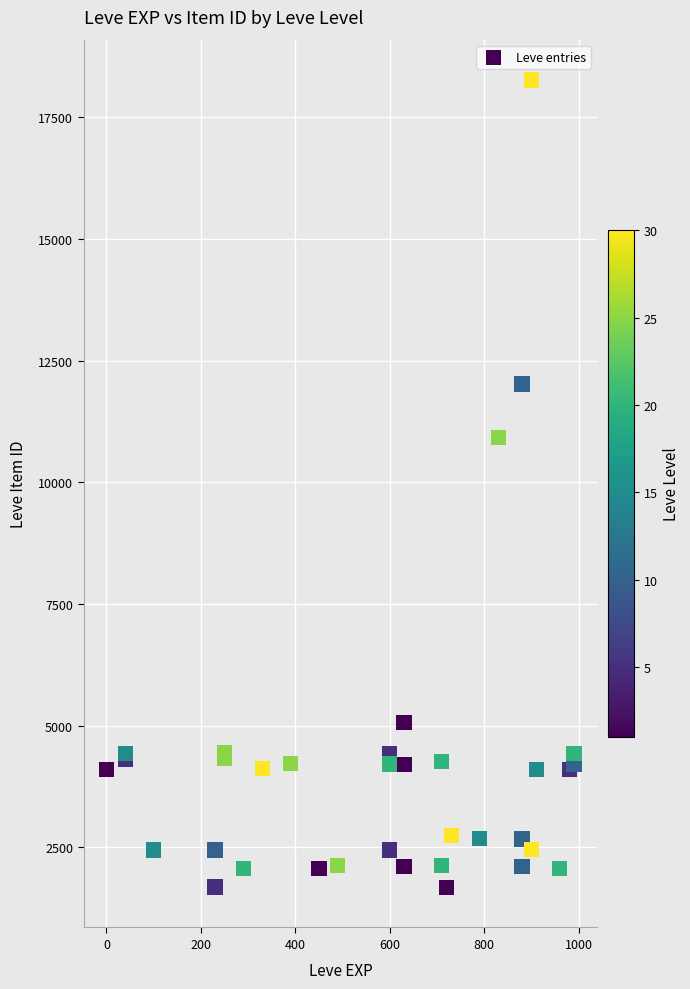

What Y value in the scatter plot is closest to 9972?

10924